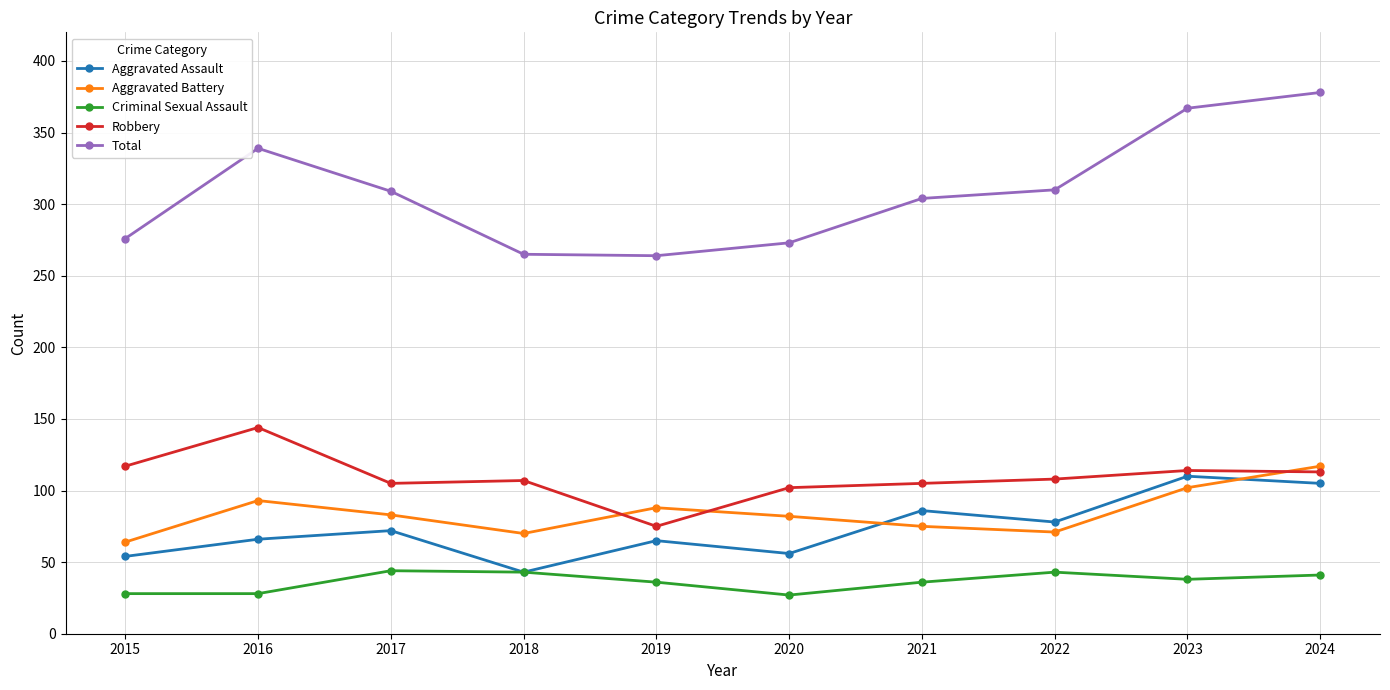

What is the value of the Robbery point at the 8th from the left?

108